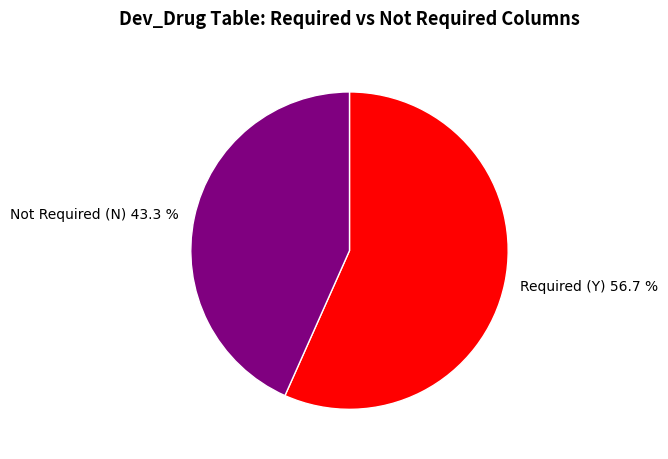

Rank the categories by value from lowest to highest.

Not Required (N) 43.3 %, Required (Y) 56.7 %